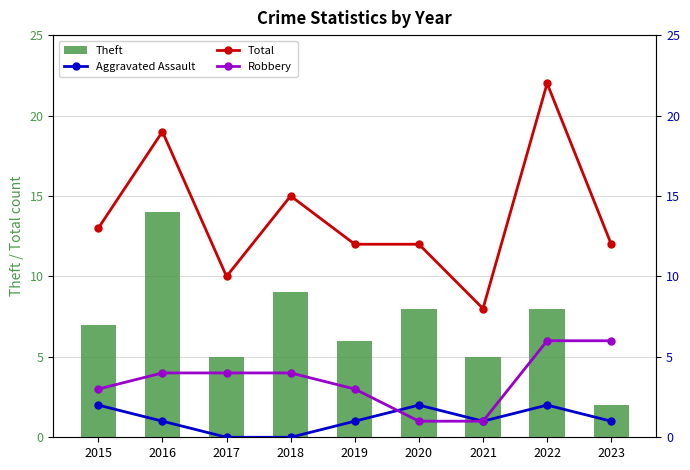

Between 2019 and 2018, which is larger?

2018